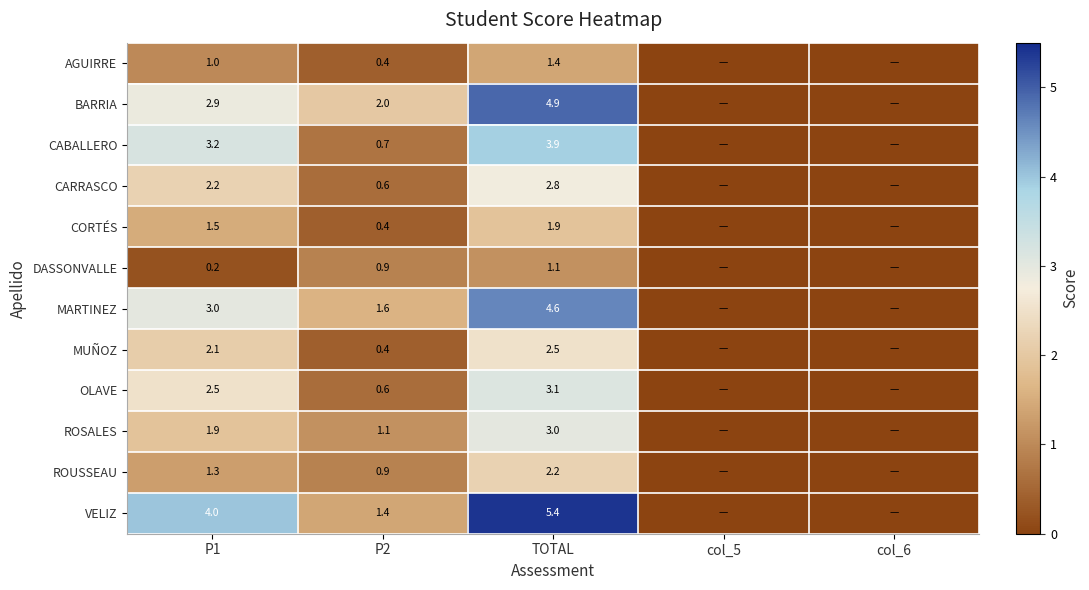

Which series changed the most between P1 and P2?

VELIZ